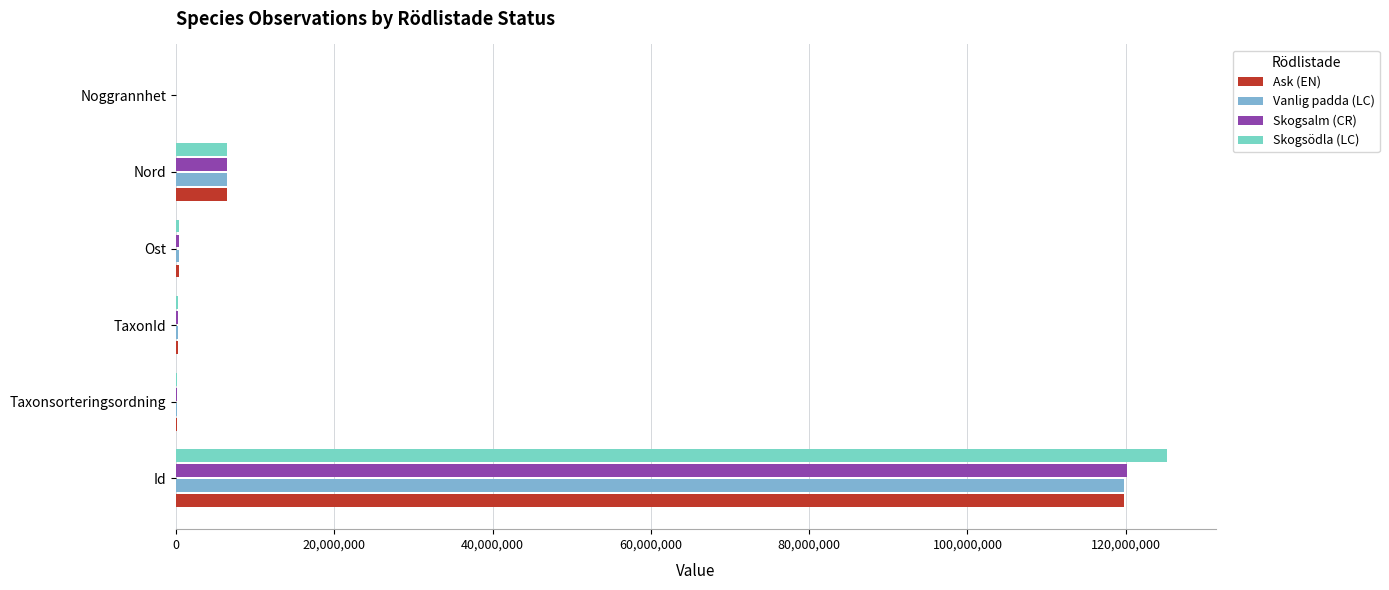

What is the sum of all Vanlig padda (LC) values?

126890338